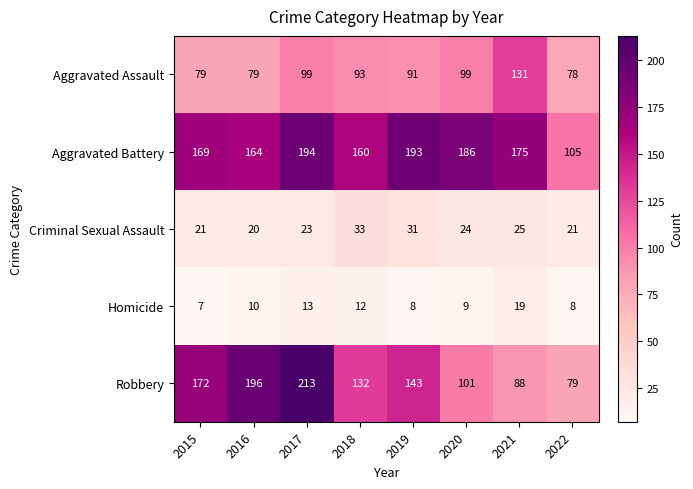

List the series in order of their peak value, lowest first.

Homicide, Criminal Sexual Assault, Aggravated Assault, Aggravated Battery, Robbery